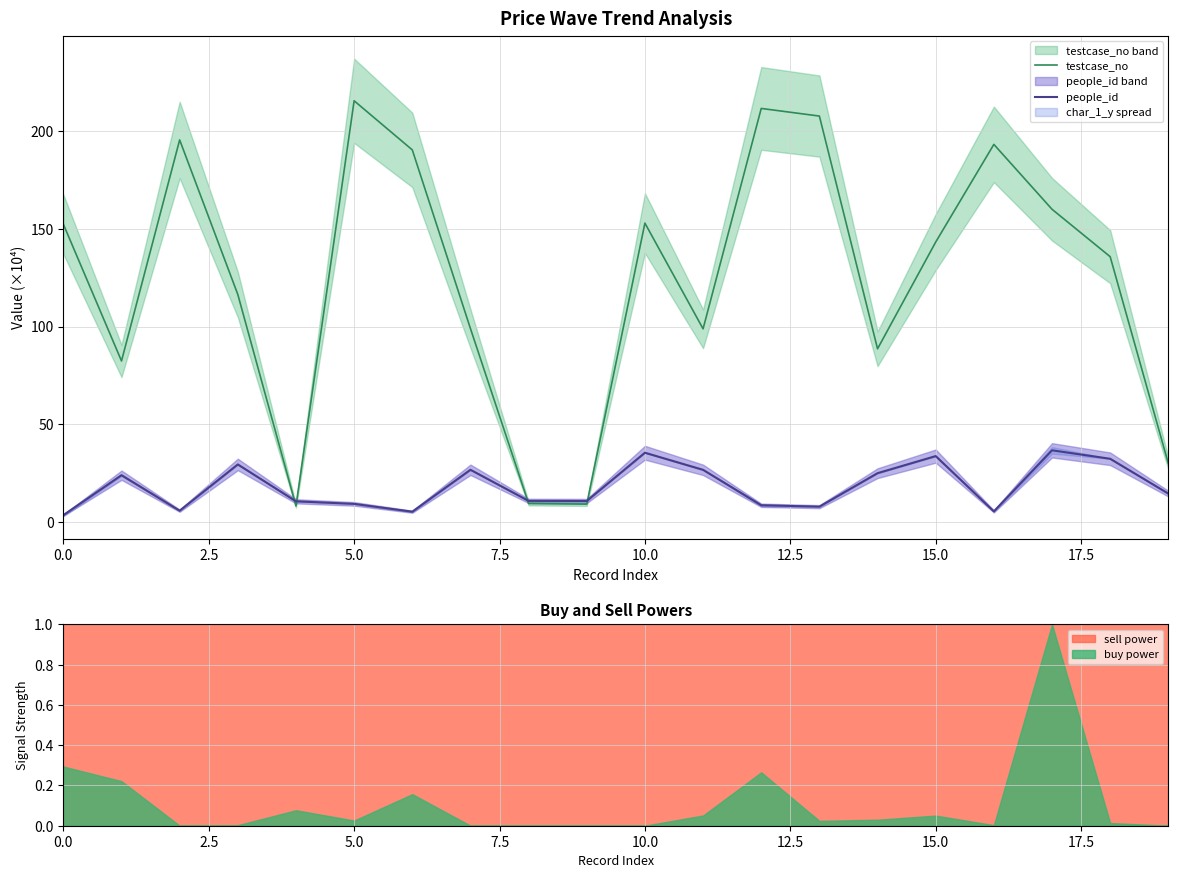

What is the label of the 15th point from the left?

14